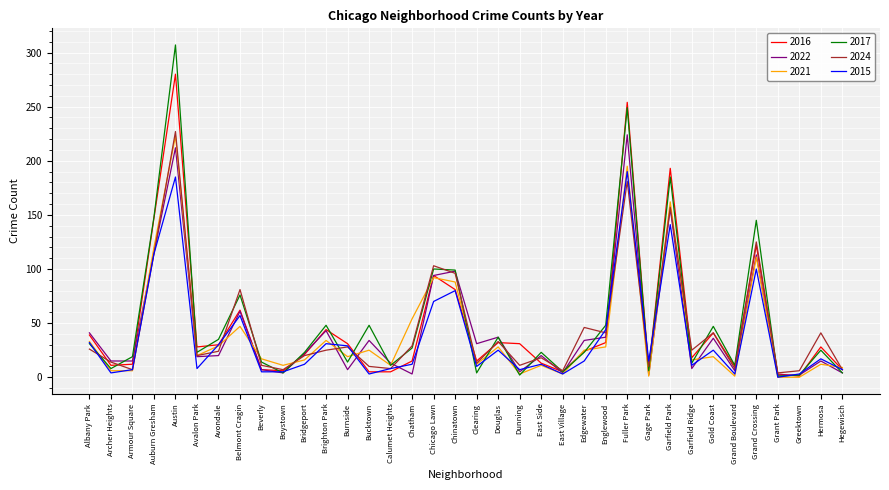

What position from the right is Austin?

32